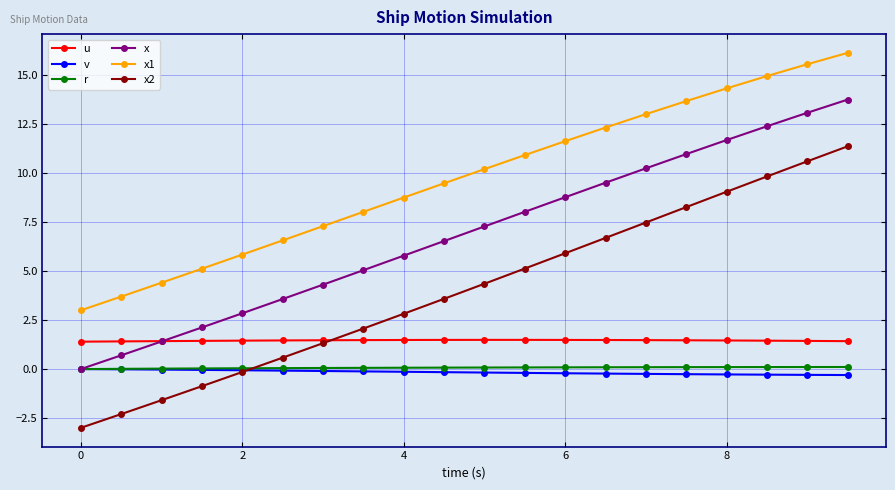

Which series has the largest total across all categories?

x1